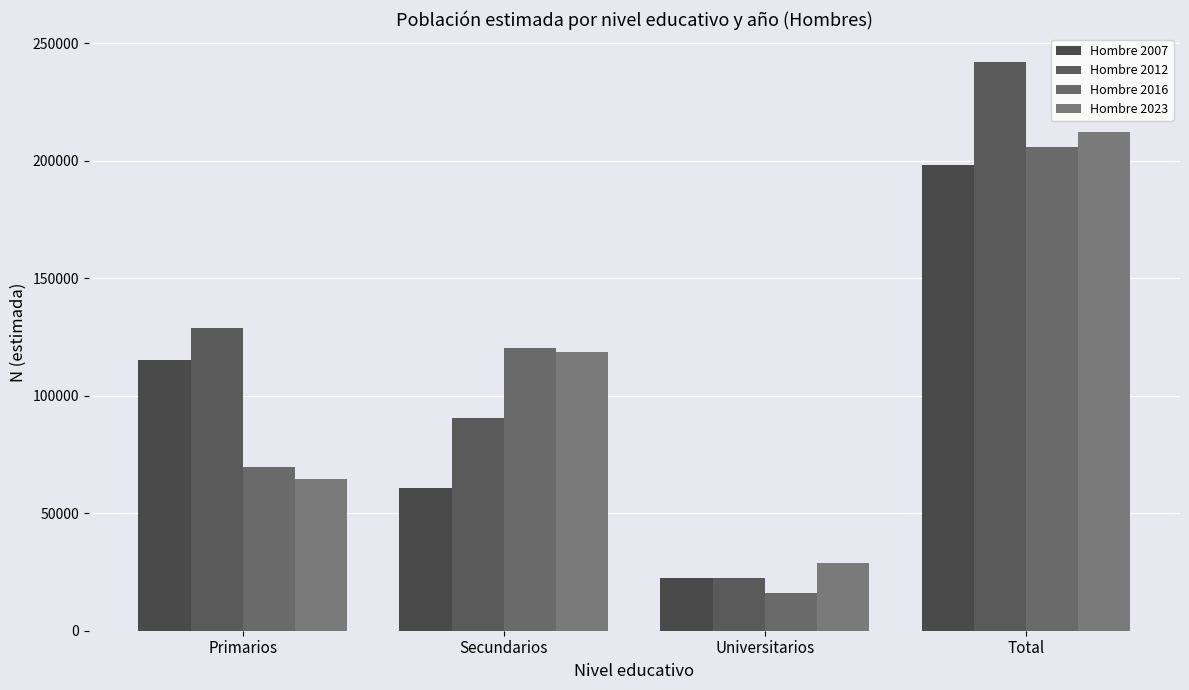

What is the sum of all Hombre 2016 values?

411950